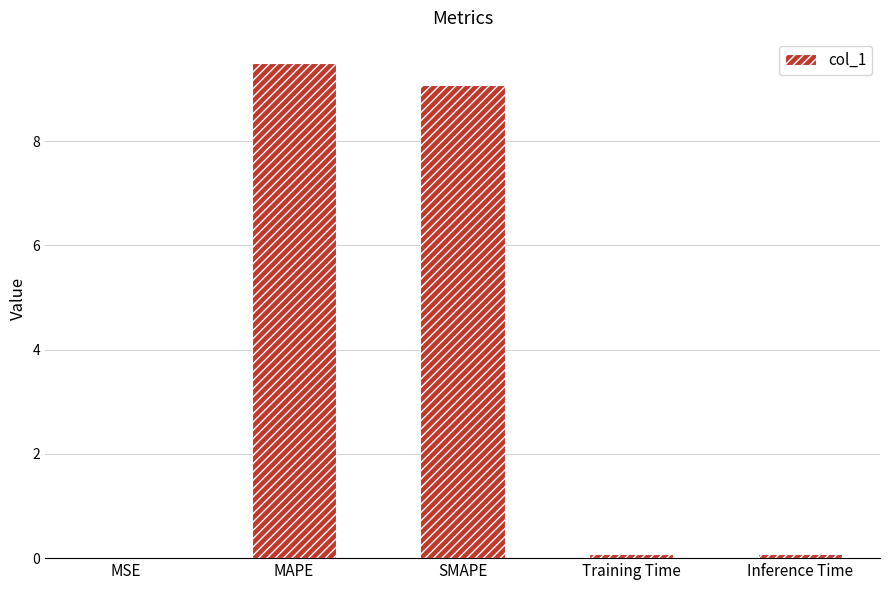

Count the number of categories in the chart.

5